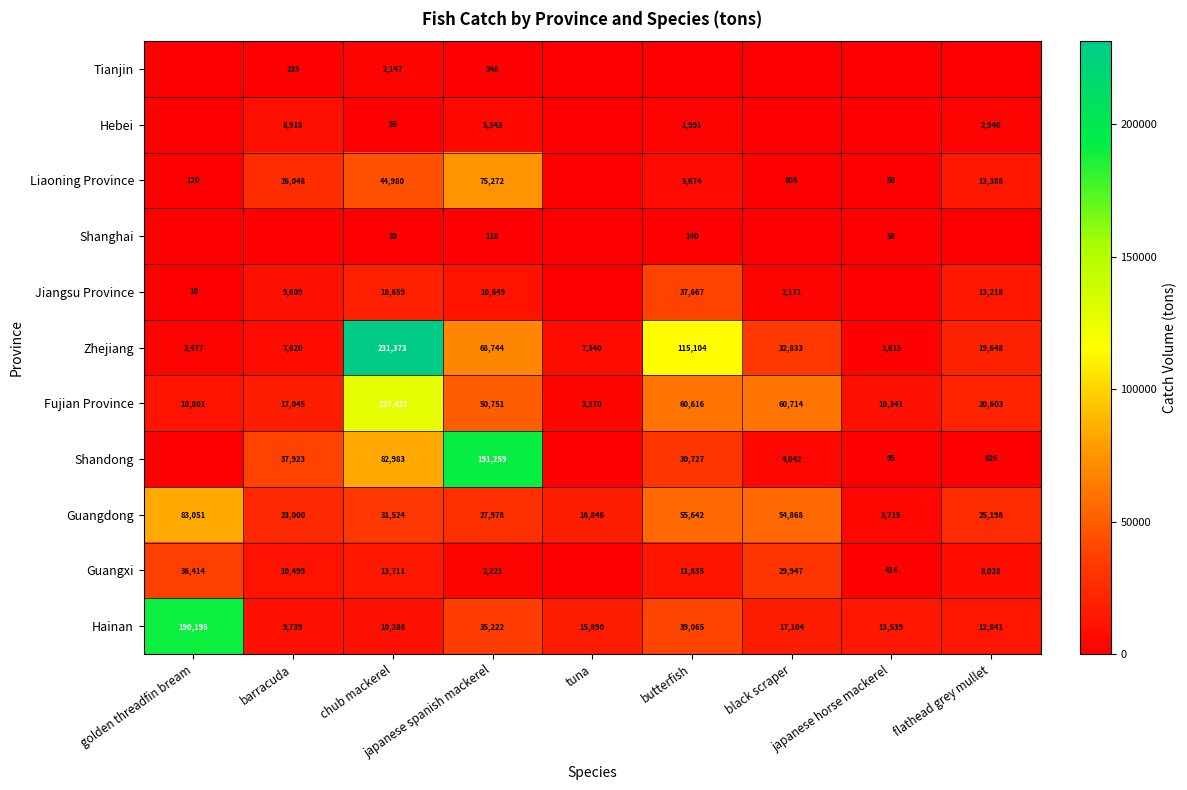

What is the sum of the Guangxi values at chub mackerel and golden threadfin bream?

50125